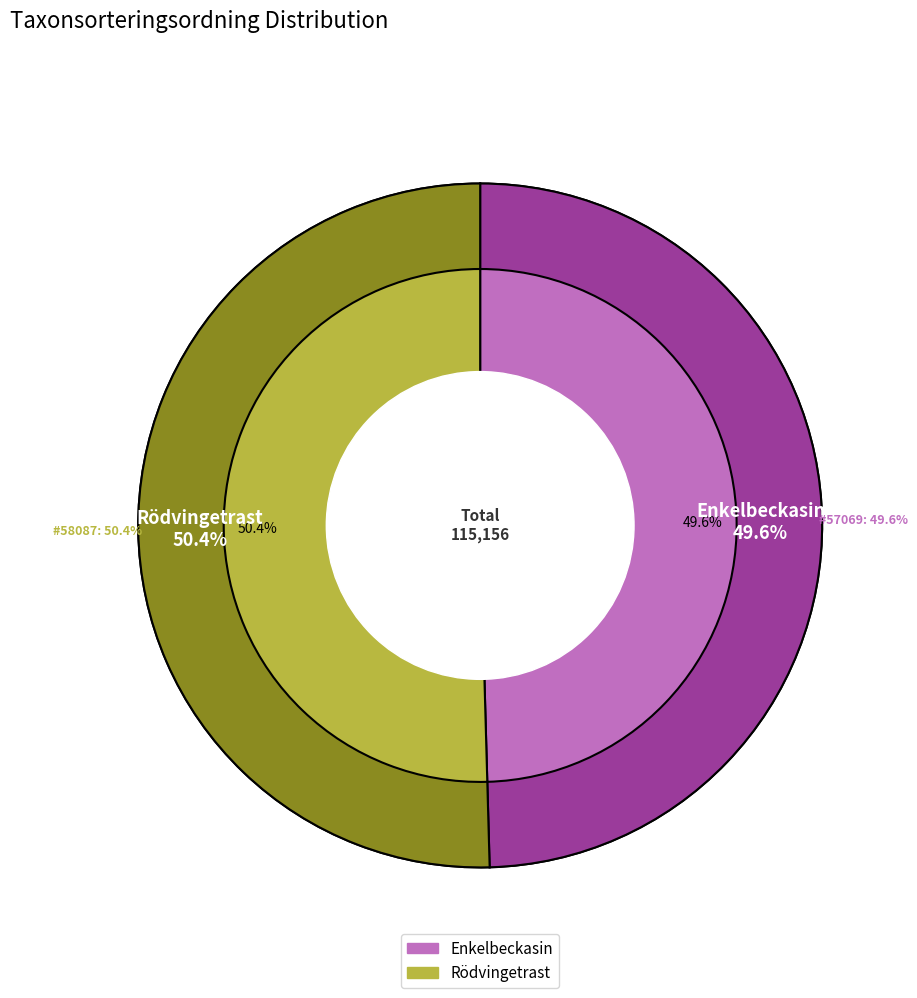

What is the change in value from Enkelbeckasin to Rödvingetrast?

+1018